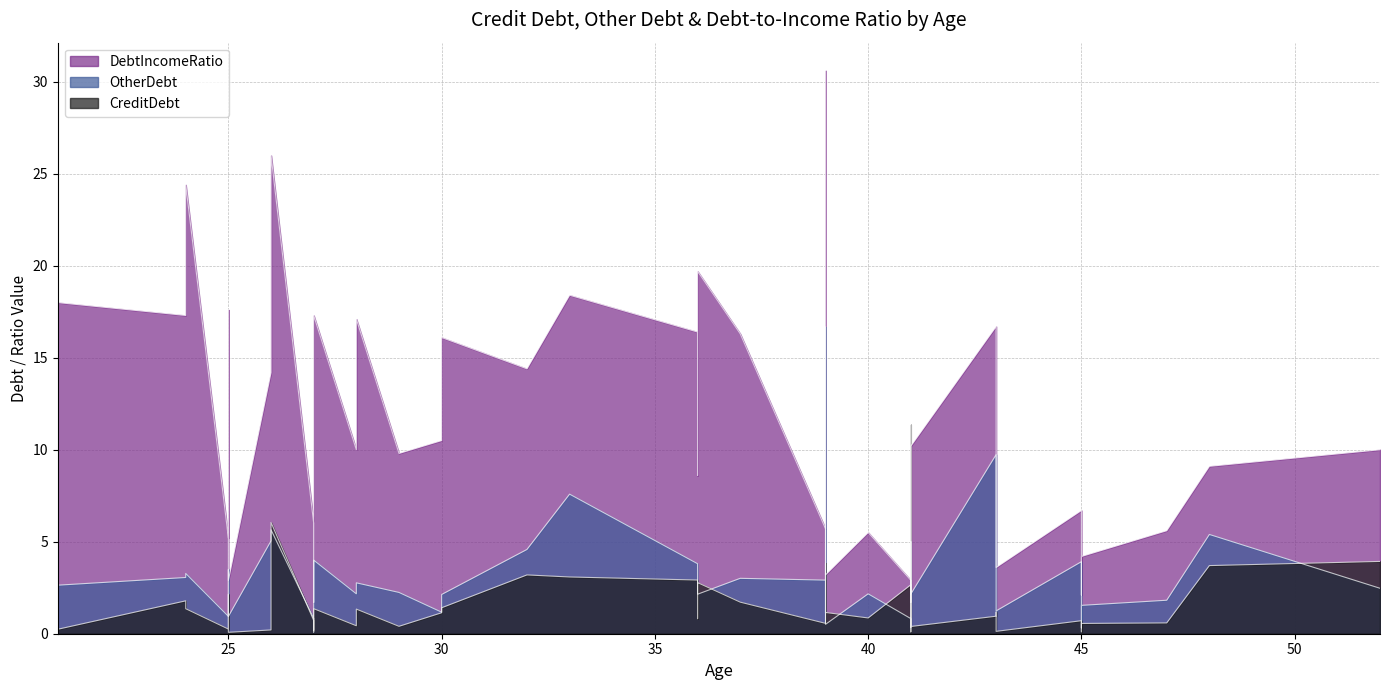

Which series changed the most between 30 and 25?

DebtIncomeRatio